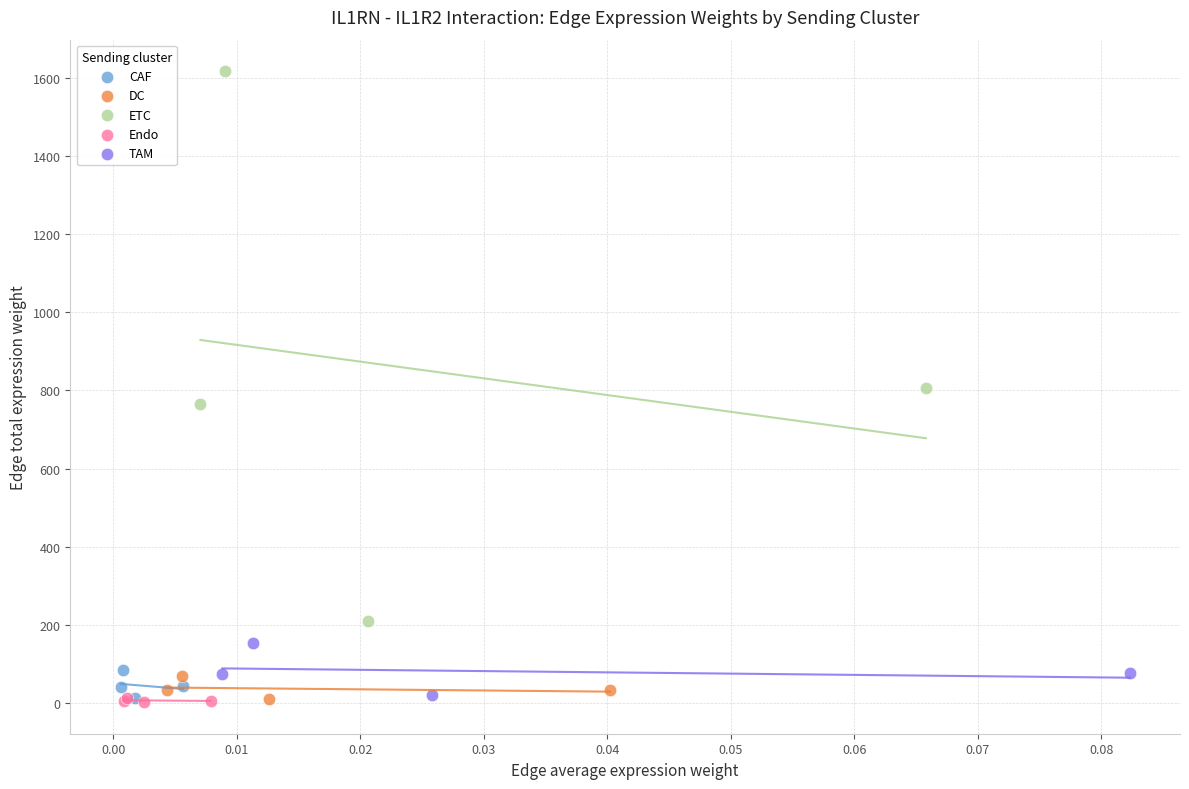

Which series reaches the maximum Y coordinate?

ETC